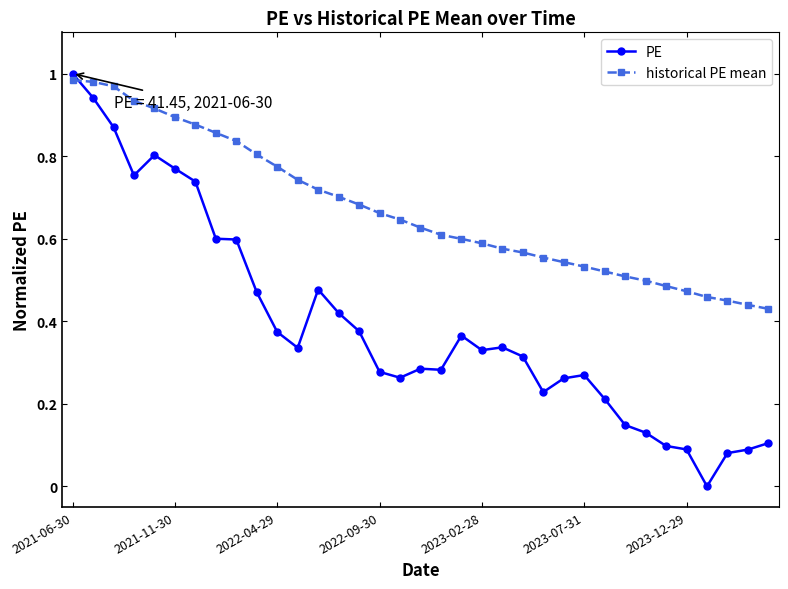

Rank the series by their average value, from lowest to highest.

PE, historical PE mean